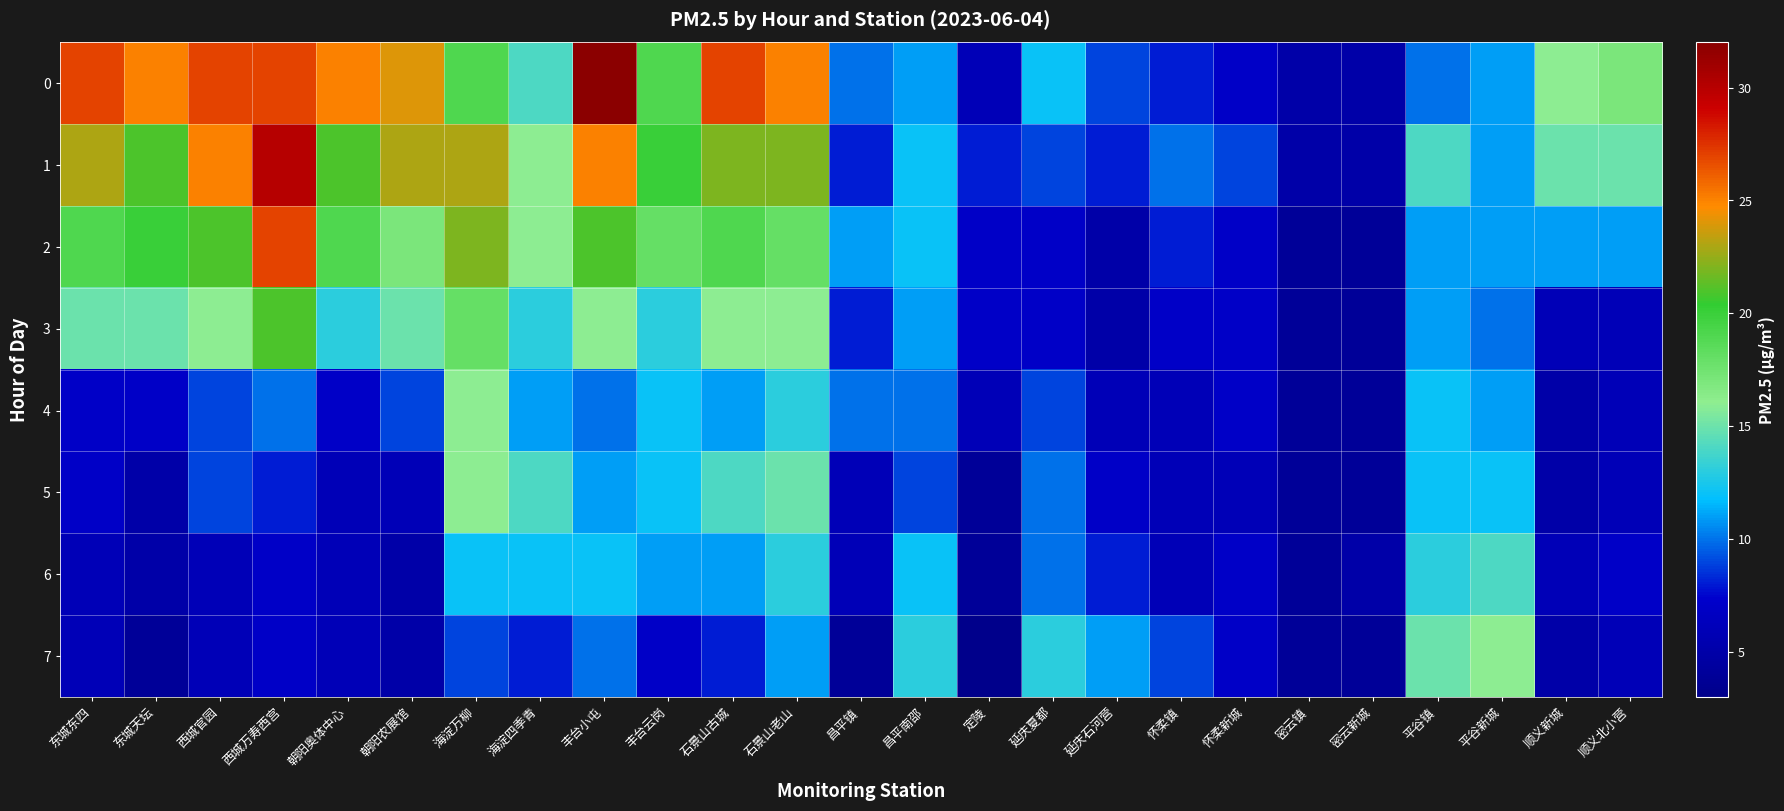

Reading right to left, transcribe all the data shown in this chart.

0: 顺义北小营=17	顺义新城=16	平谷新城=11	平谷镇=10	密云新城=5	密云镇=5	怀柔新城=7	怀柔镇=8	延庆石河营=9	延庆夏都=12	定陵=6	昌平南邵=11	昌平镇=10	石景山老山=25	石景山古城=27	丰台云岗=19	丰台小屯=32	海淀四季青=14	海淀万柳=19	朝阳农展馆=24	朝阳奥体中心=25	西城万寿西宫=27	西城官园=27	东城天坛=25	东城东四=27
1: 顺义北小营=15	顺义新城=15	平谷新城=11	平谷镇=14	密云新城=5	密云镇=5	怀柔新城=9	怀柔镇=10	延庆石河营=8	延庆夏都=9	定陵=8	昌平南邵=12	昌平镇=8	石景山老山=22	石景山古城=22	丰台云岗=20	丰台小屯=25	海淀四季青=16	海淀万柳=23	朝阳农展馆=23	朝阳奥体中心=21	西城万寿西宫=30	西城官园=25	东城天坛=21	东城东四=23
2: 顺义北小营=11	顺义新城=11	平谷新城=11	平谷镇=11	密云新城=4	密云镇=4	怀柔新城=7	怀柔镇=8	延庆石河营=5	延庆夏都=7	定陵=7	昌平南邵=12	昌平镇=11	石景山老山=18	石景山古城=19	丰台云岗=18	丰台小屯=21	海淀四季青=16	海淀万柳=22	朝阳农展馆=17	朝阳奥体中心=19	西城万寿西宫=27	西城官园=21	东城天坛=20	东城东四=19
3: 顺义北小营=6	顺义新城=6	平谷新城=10	平谷镇=11	密云新城=4	密云镇=4	怀柔新城=7	怀柔镇=7	延庆石河营=5	延庆夏都=7	定陵=7	昌平南邵=11	昌平镇=8	石景山老山=16	石景山古城=16	丰台云岗=13	丰台小屯=16	海淀四季青=13	海淀万柳=18	朝阳农展馆=15	朝阳奥体中心=13	西城万寿西宫=21	西城官园=16	东城天坛=15	东城东四=15
4: 顺义北小营=6	顺义新城=5	平谷新城=11	平谷镇=12	密云新城=4	密云镇=4	怀柔新城=7	怀柔镇=6	延庆石河营=6	延庆夏都=9	定陵=6	昌平南邵=10	昌平镇=10	石景山老山=13	石景山古城=11	丰台云岗=12	丰台小屯=10	海淀四季青=11	海淀万柳=16	朝阳农展馆=9	朝阳奥体中心=7	西城万寿西宫=10	西城官园=9	东城天坛=7	东城东四=7
5: 顺义北小营=6	顺义新城=5	平谷新城=12	平谷镇=12	密云新城=4	密云镇=4	怀柔新城=6	怀柔镇=6	延庆石河营=7	延庆夏都=10	定陵=4	昌平南邵=9	昌平镇=6	石景山老山=15	石景山古城=14	丰台云岗=12	丰台小屯=11	海淀四季青=14	海淀万柳=16	朝阳农展馆=6	朝阳奥体中心=6	西城万寿西宫=8	西城官园=9	东城天坛=5	东城东四=7
6: 顺义北小营=7	顺义新城=6	平谷新城=14	平谷镇=13	密云新城=5	密云镇=4	怀柔新城=7	怀柔镇=6	延庆石河营=8	延庆夏都=10	定陵=4	昌平南邵=12	昌平镇=6	石景山老山=13	石景山古城=11	丰台云岗=11	丰台小屯=12	海淀四季青=12	海淀万柳=12	朝阳农展馆=5	朝阳奥体中心=6	西城万寿西宫=7	西城官园=6	东城天坛=5	东城东四=6
7: 顺义北小营=6	顺义新城=5	平谷新城=16	平谷镇=15	密云新城=4	密云镇=4	怀柔新城=7	怀柔镇=9	延庆石河营=11	延庆夏都=13	定陵=3	昌平南邵=13	昌平镇=4	石景山老山=11	石景山古城=8	丰台云岗=7	丰台小屯=10	海淀四季青=8	海淀万柳=9	朝阳农展馆=5	朝阳奥体中心=6	西城万寿西宫=7	西城官园=6	东城天坛=4	东城东四=6